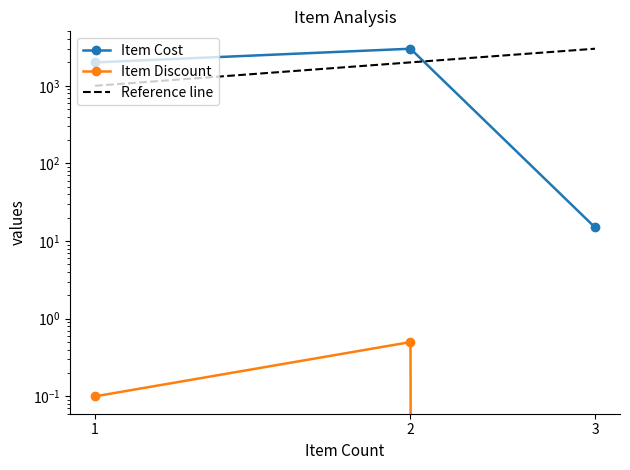

Reading left to right, transcribe all the data shown in this chart.

Item Cost: 1=1999.0	2=2999.0	3=15.0
Item Discount: 1=0.1	2=0.5	3=0.0
Reference line: 1=1000.0	2=2000.0	3=3000.0